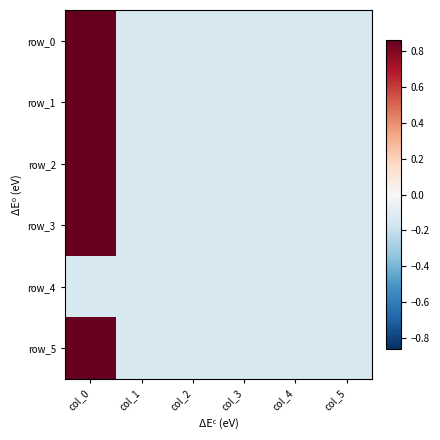

Which series has the largest range (max minus min)?

row_3